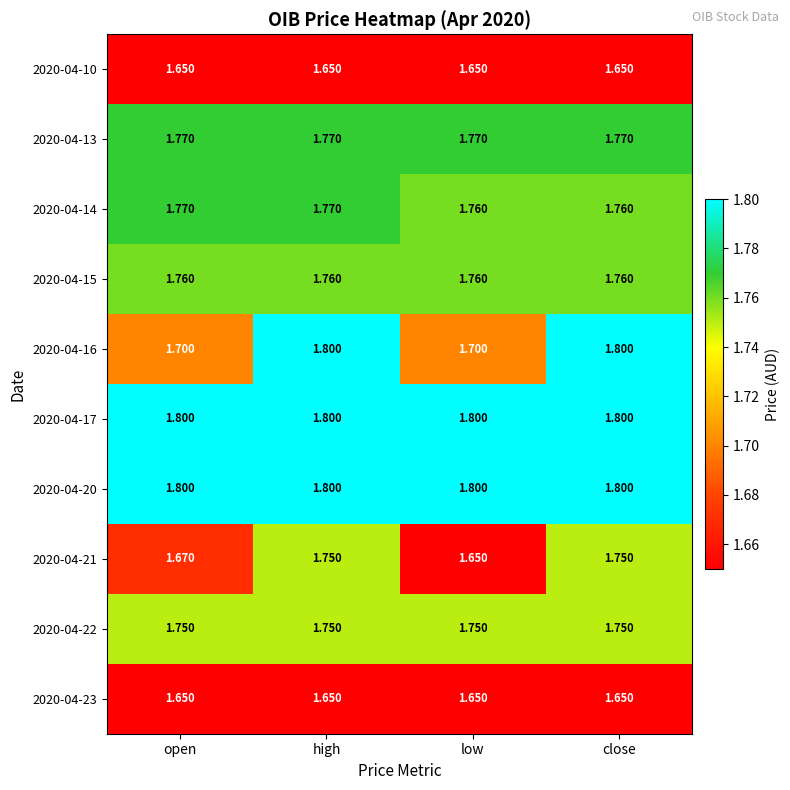

Is the value of 2020-04-22 at low greater than the value of 2020-04-17 at high?

No